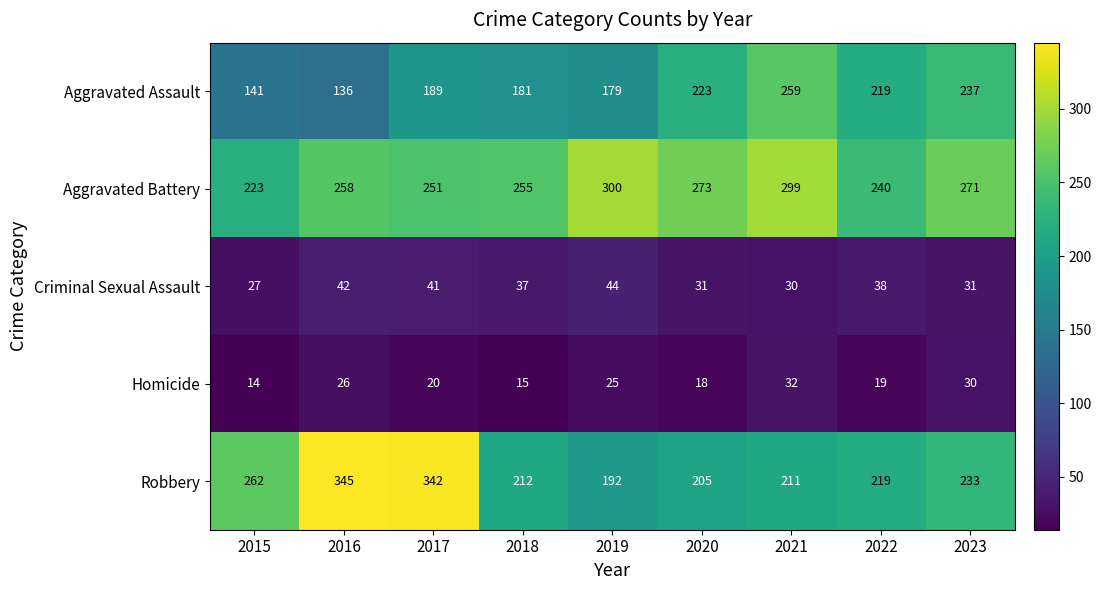

What is the difference between the maximum and minimum values in the Robbery series?

153